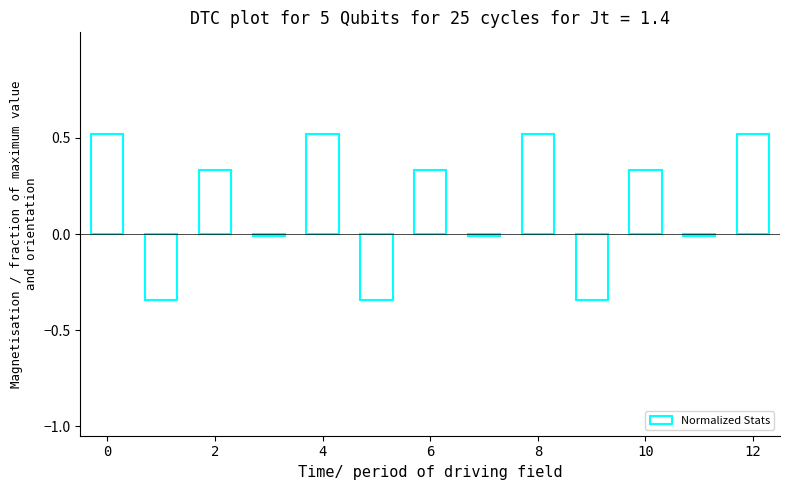

What is the difference between the maximum and minimum values?

0.9